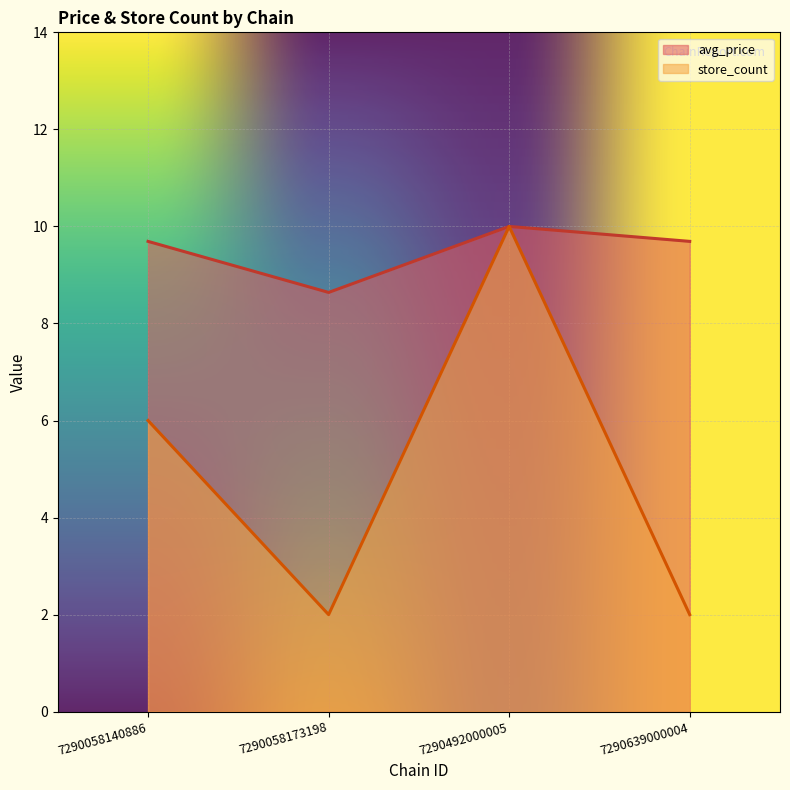

What is the difference between the highest and lowest values at 7290058173198?

6.6